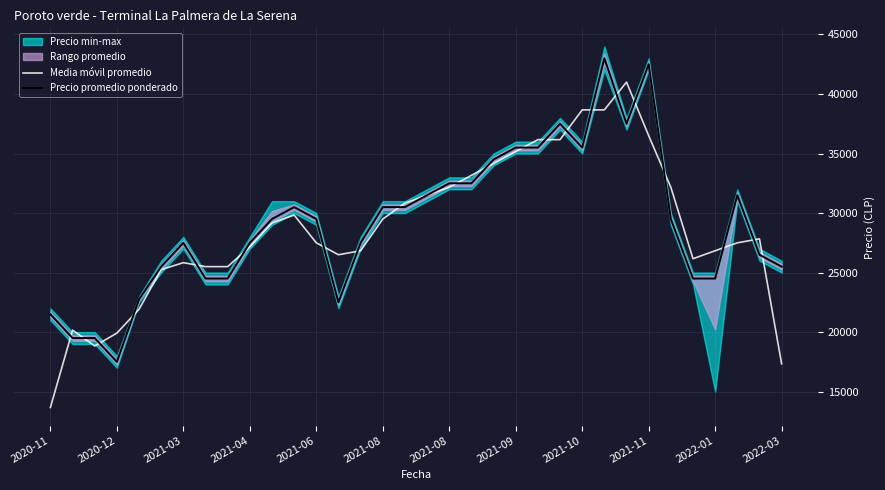

Is this an area chart (filled region under the line)?

No